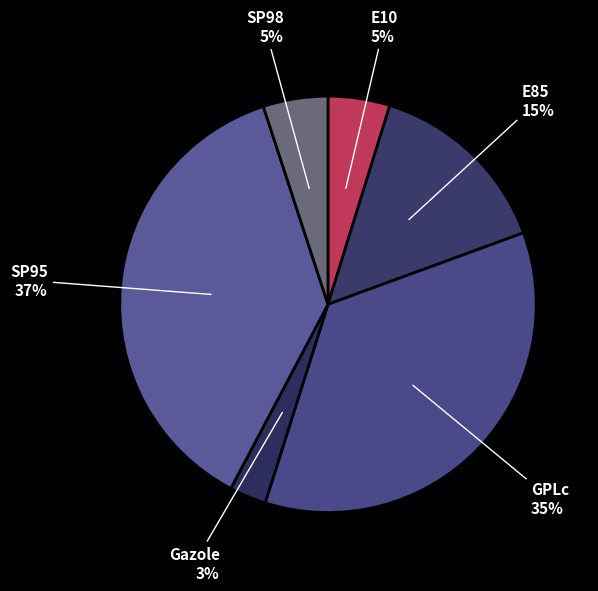

Is there any slice that represents more than half of the pie?

No